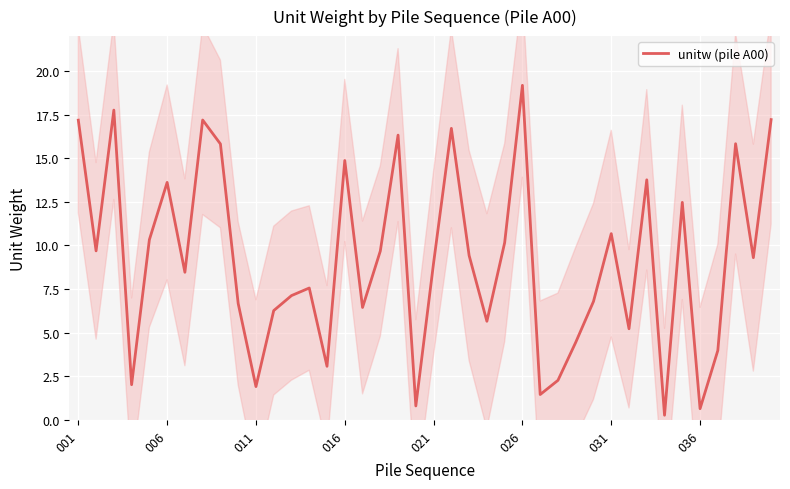

Count the number of data series in this chart.

1